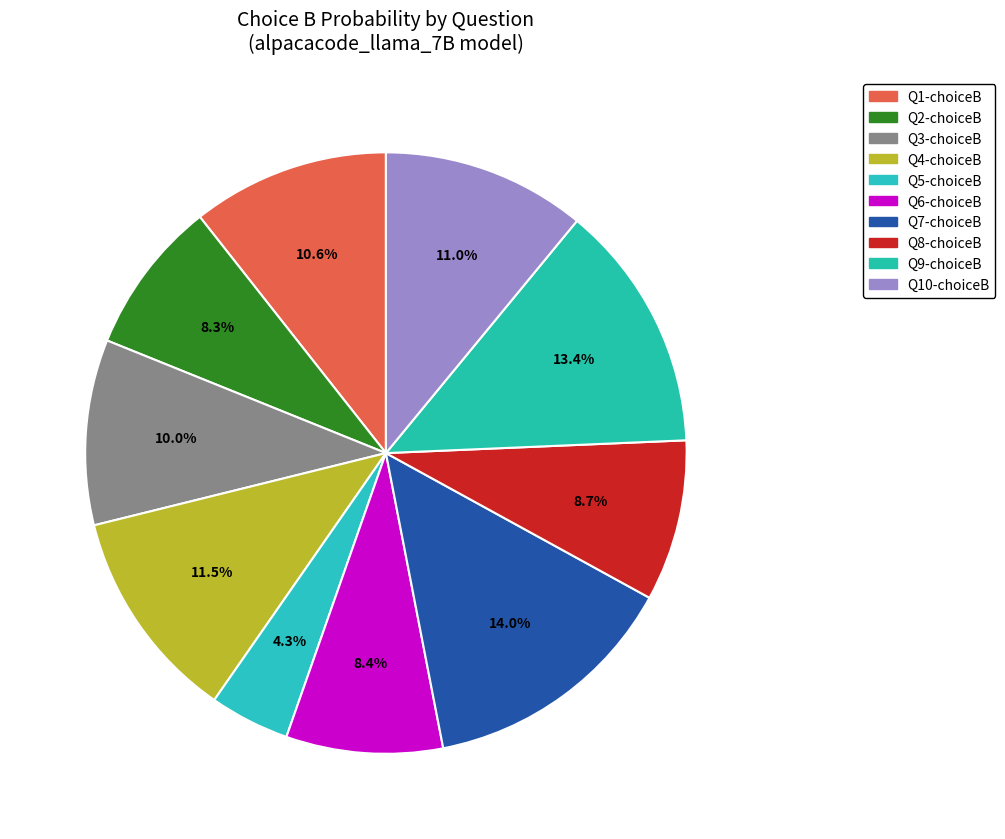

How many segments does this pie chart have?

10